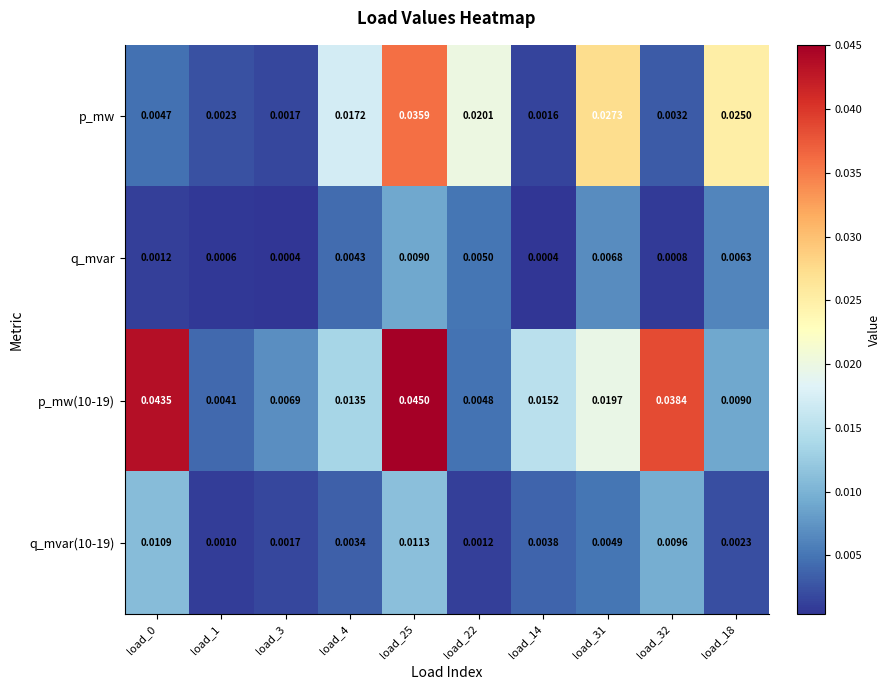

At how many categories does at least one series exceed 0?

10